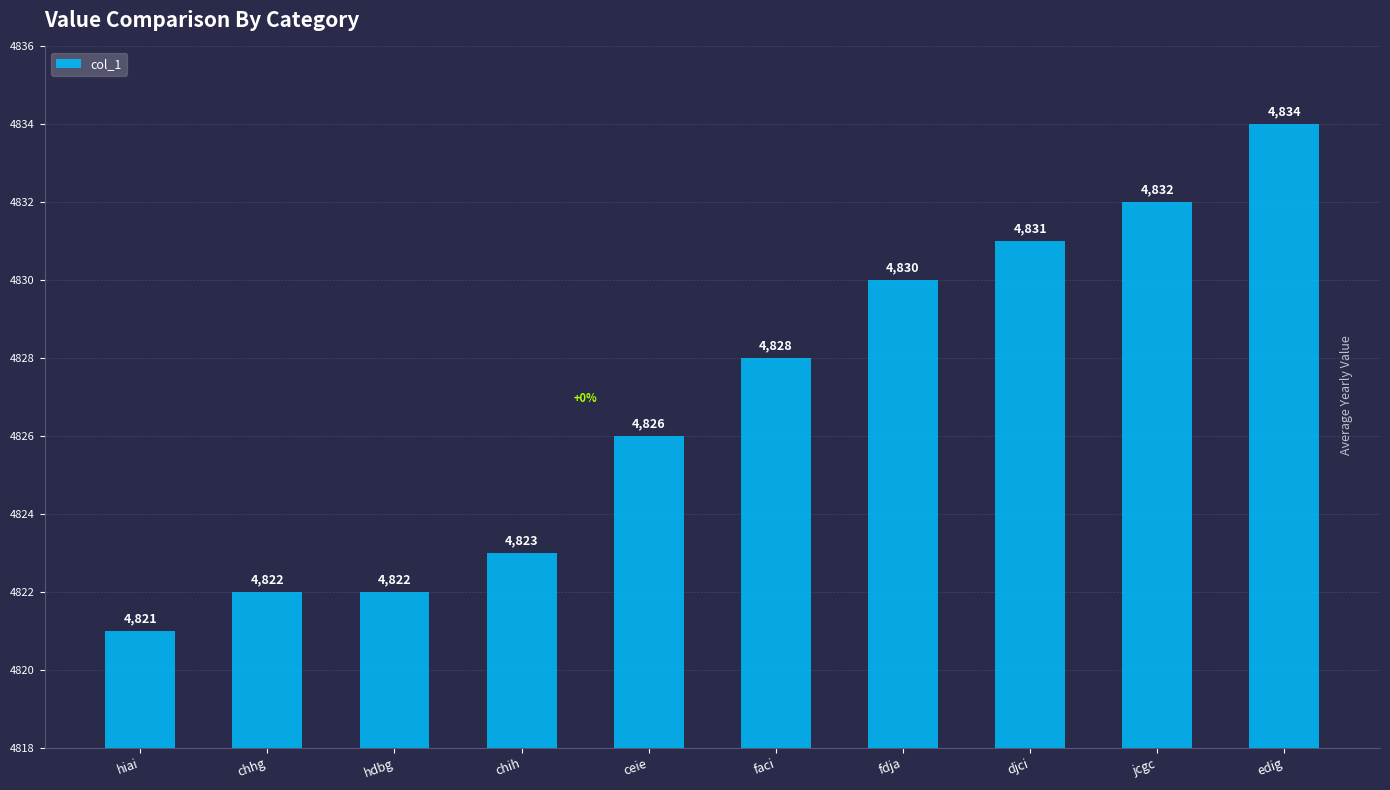

What is the label of the 4th bar from the right?

fdja